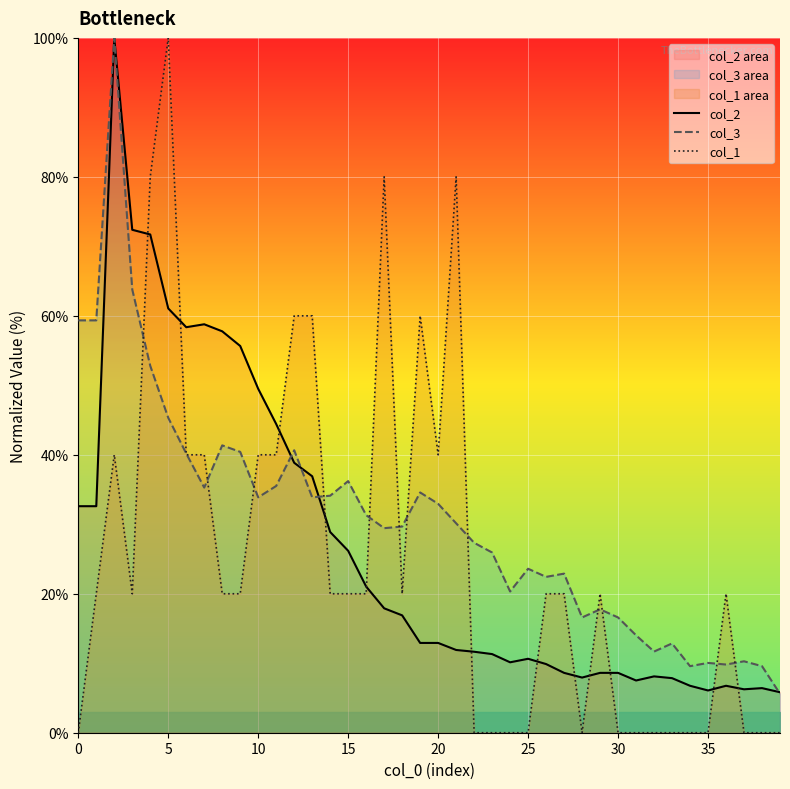

How many interior local valleys does the col_2 series have?

6